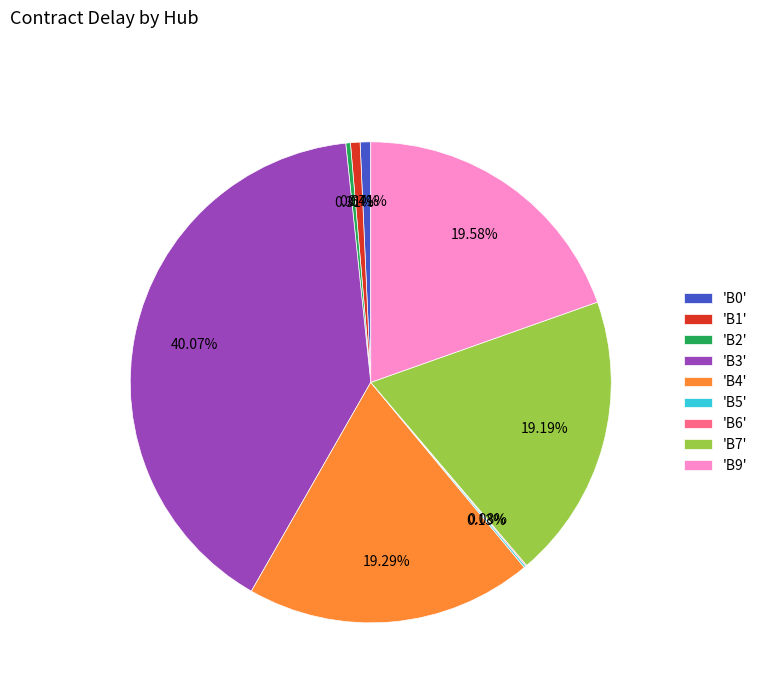

Which slice is the largest?

'B3'